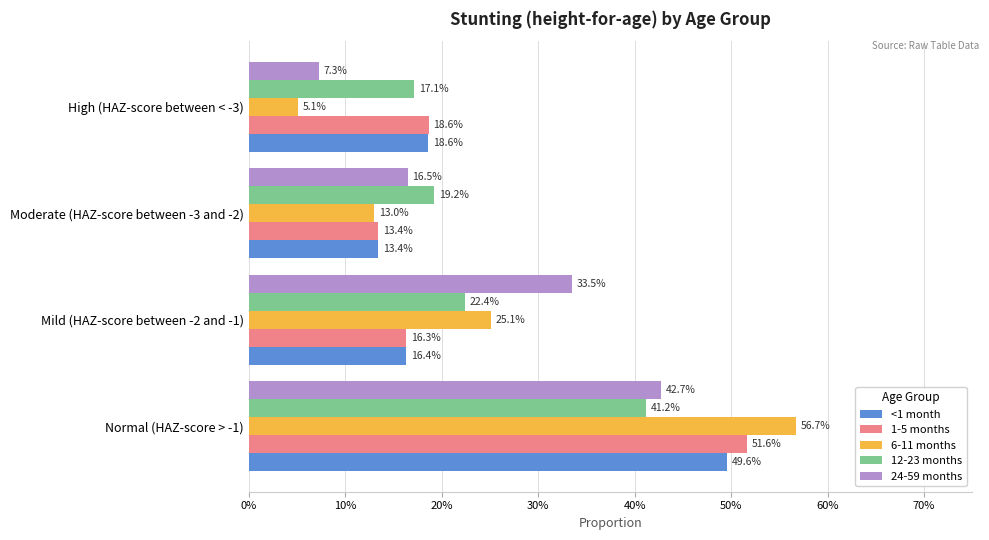

What are all the series names shown in the legend?

<1 month, 1-5 months, 6-11 months, 12-23 months, 24-59 months